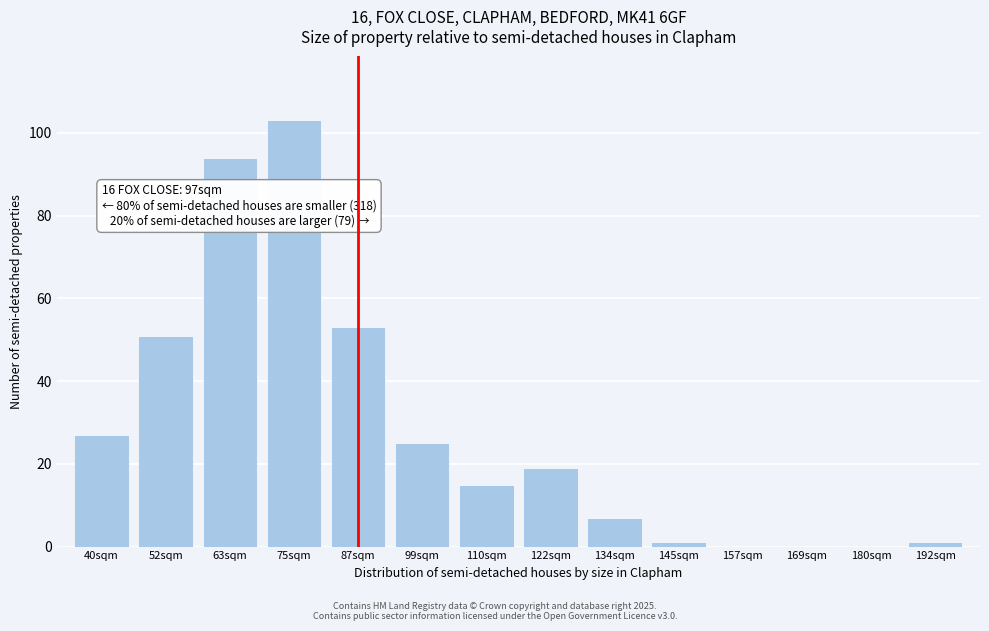

Reading right to left, transcribe all the data shown in this chart.

192sqm=1	180sqm=0	169sqm=0	157sqm=0	145sqm=1	134sqm=7	122sqm=19	110sqm=15	99sqm=25	87sqm=53	75sqm=103	63sqm=94	52sqm=51	40sqm=27